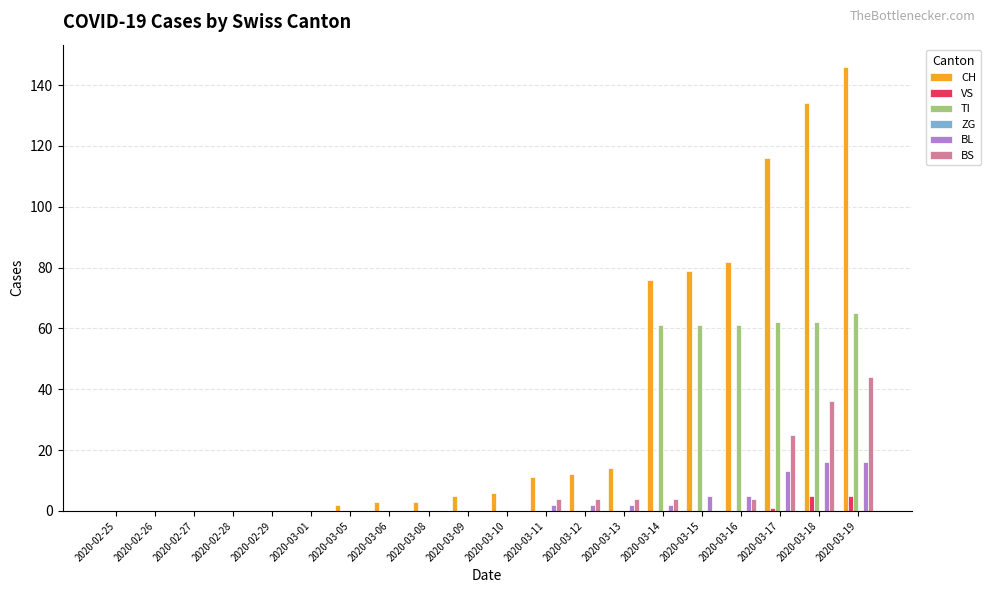

What is the total value across all series at 2020-03-05?

2